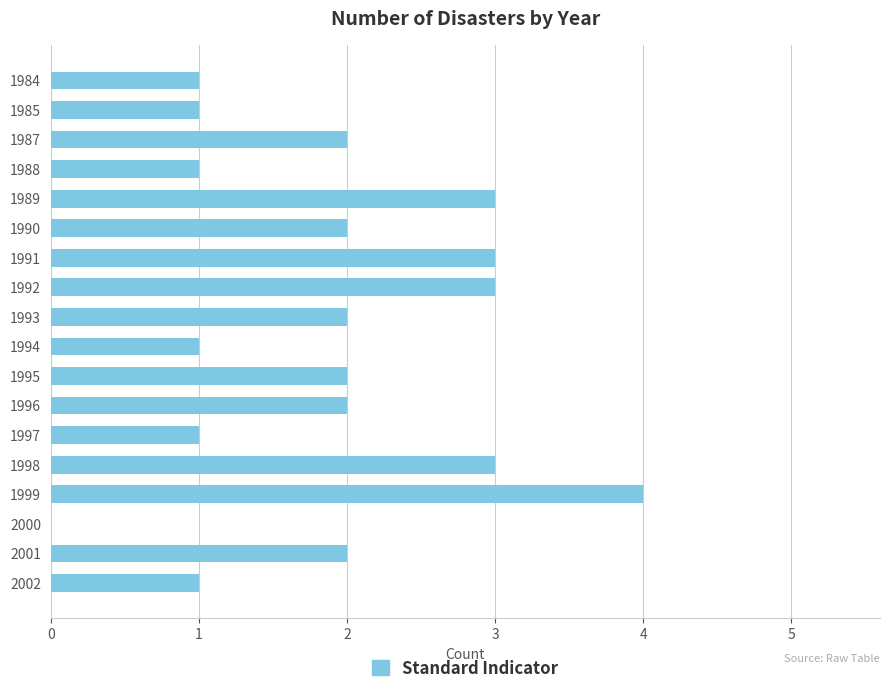

What is the approximate value at 1999?

4